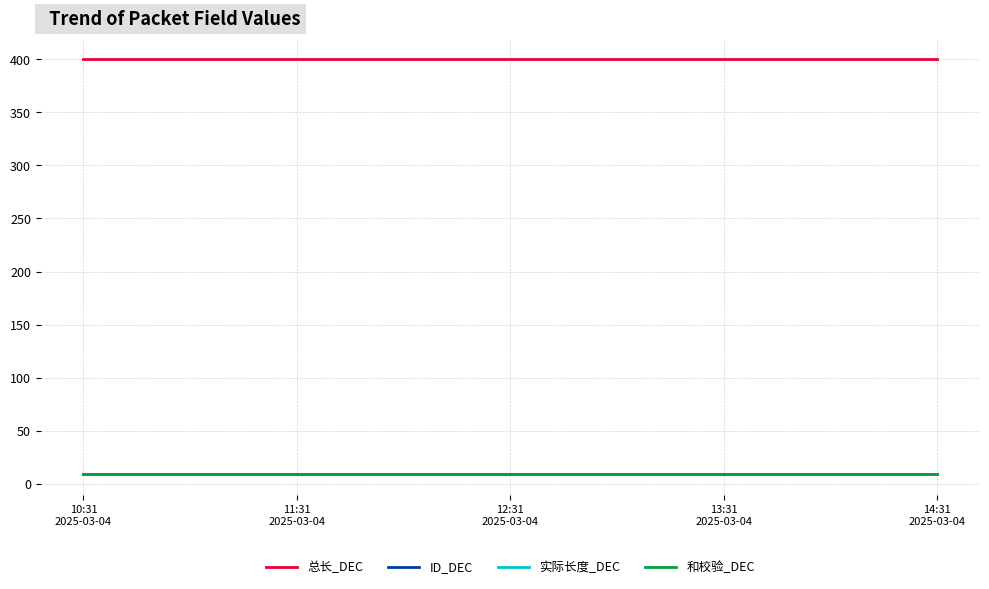

Does the chart have visible grid lines?

Yes